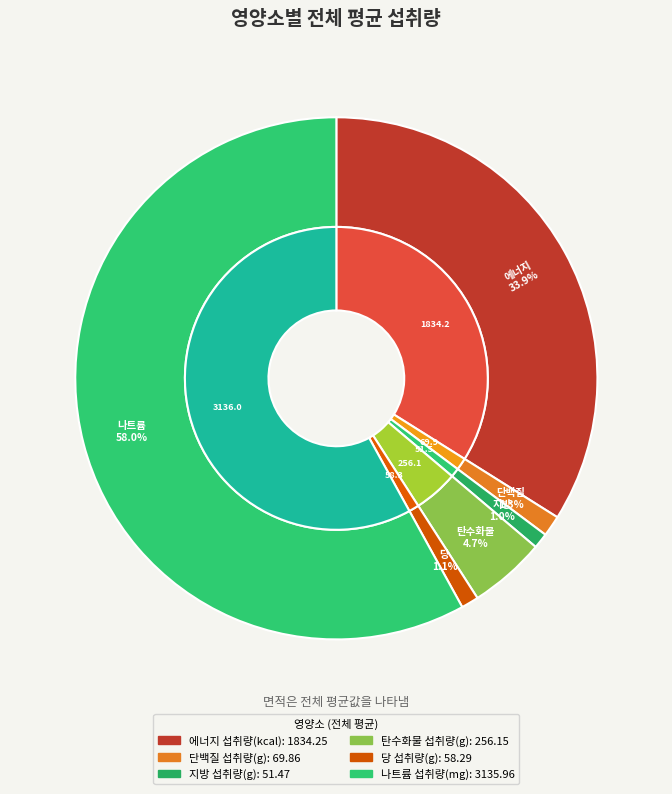

To the nearest percent, what percentage of the pie is 지방 섭취량(g)?

1%